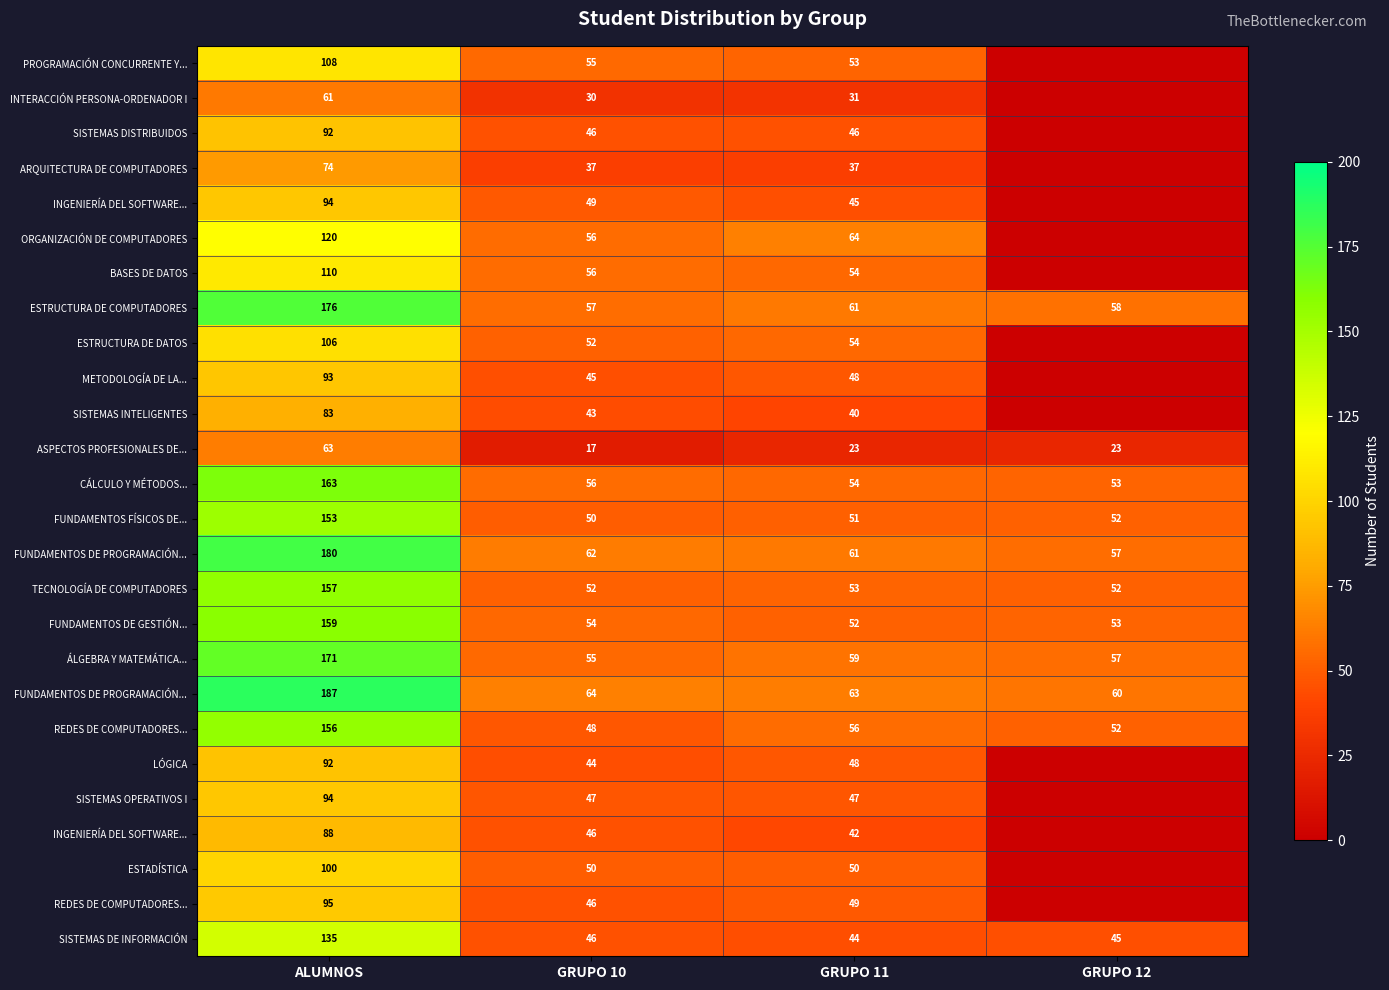

At which category is the sum across all series the highest?

ALUMNOS